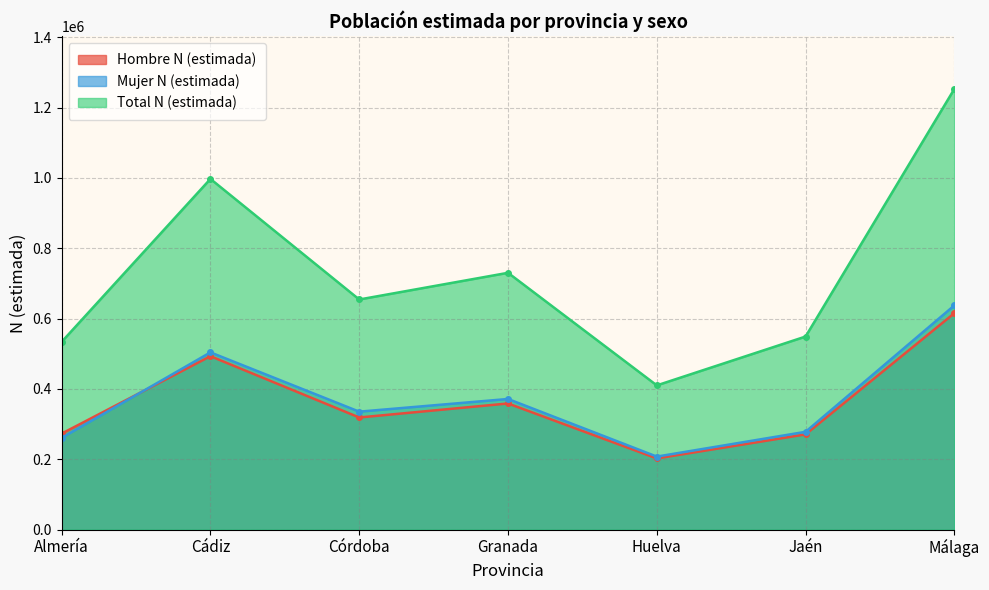

At which label does Total N (estimada) first exceed 654258?

Cádiz